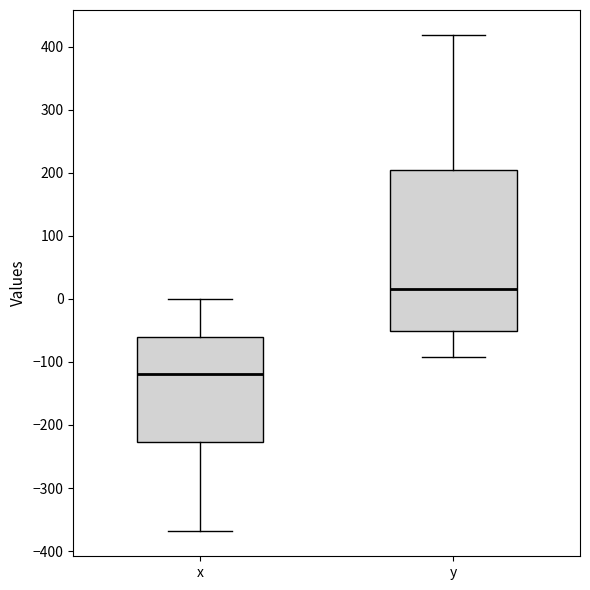

Comparing the boxes themselves (not the whiskers), which one is the tallest?

y